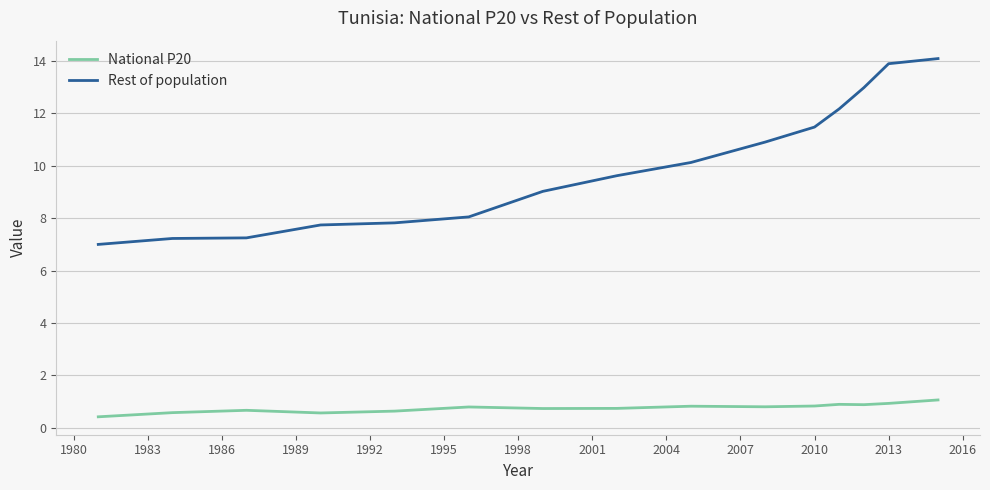

True or false: Rest of population and National P20 cross at least once.

False